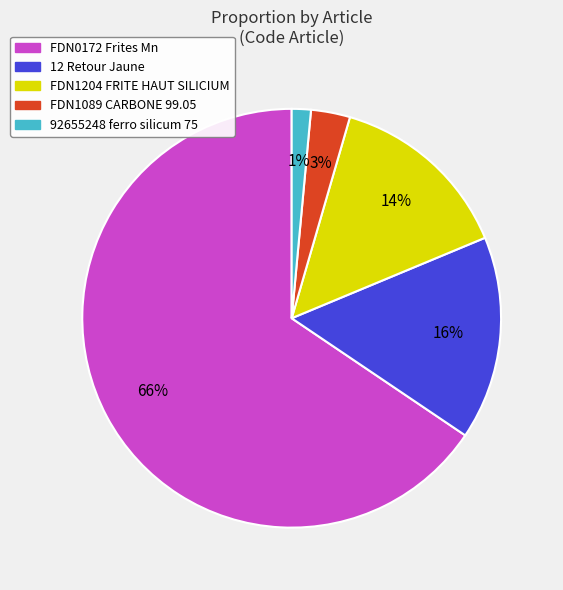

Between 92655248 ferro silicum 75 and FDN1204 FRITE HAUT SILICIUM, which is larger?

FDN1204 FRITE HAUT SILICIUM